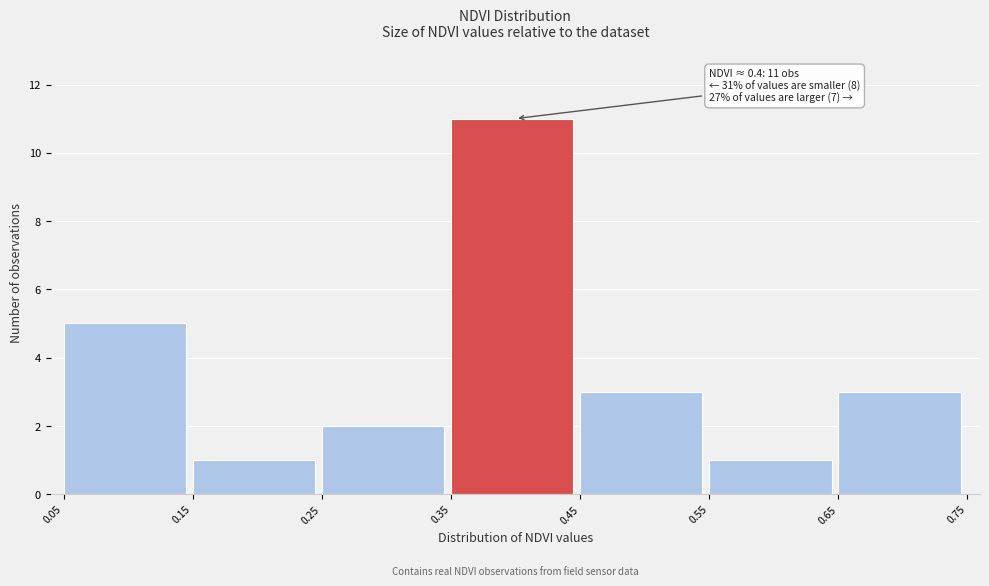

Over which range of the x-axis is the bar tallest?

0.35 to 0.45